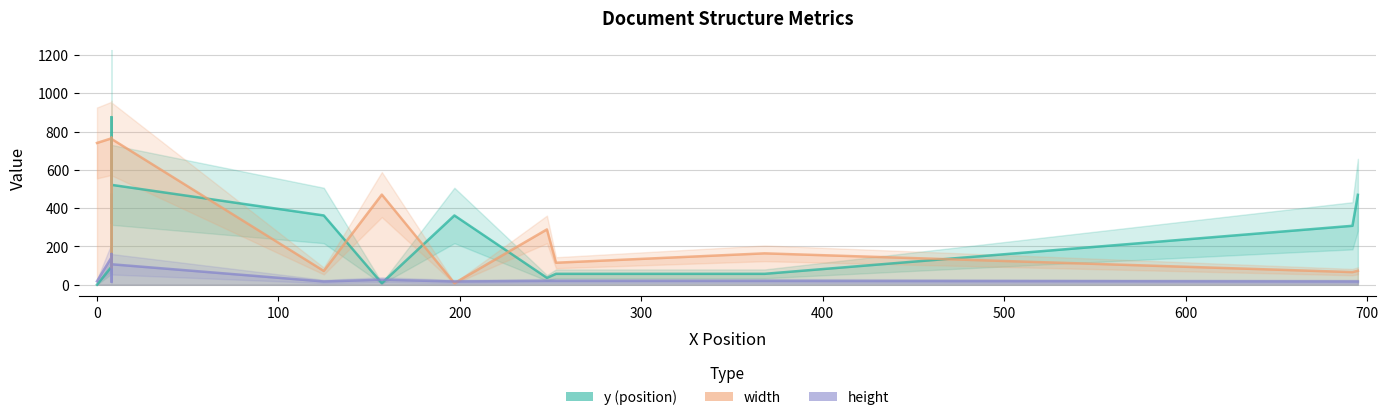

The value of width at 12 is 35. True or false?

False